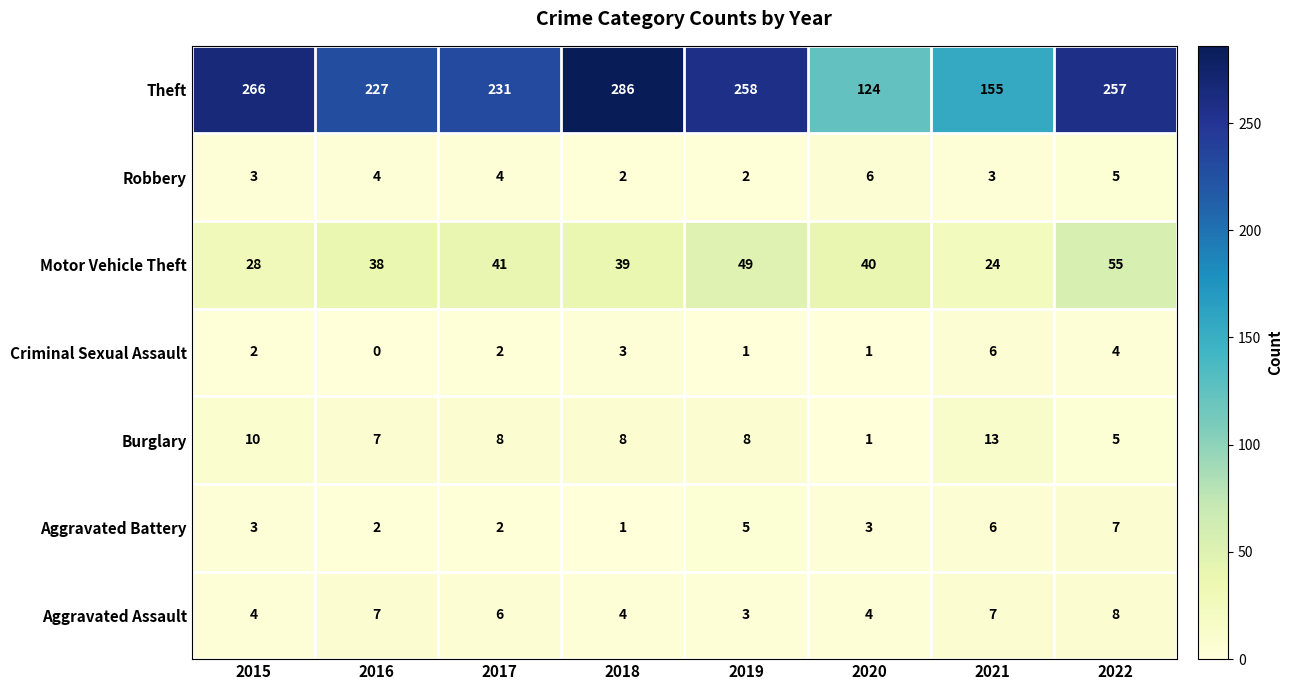

Between 2017 and 2020, which series saw the biggest shift?

Theft